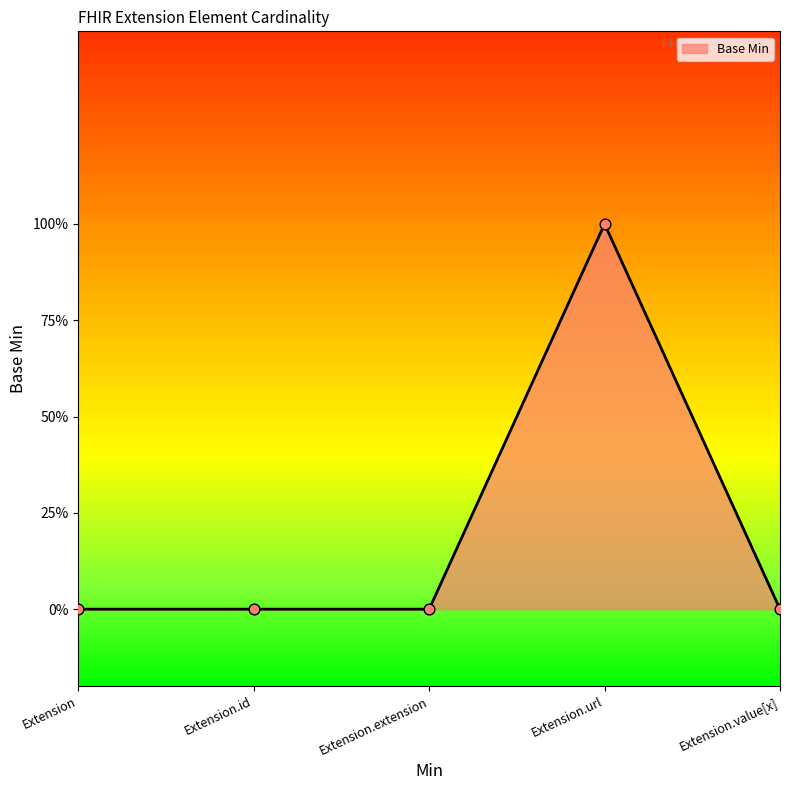

What is the change in value from Extension.extension to Extension.url?

+1